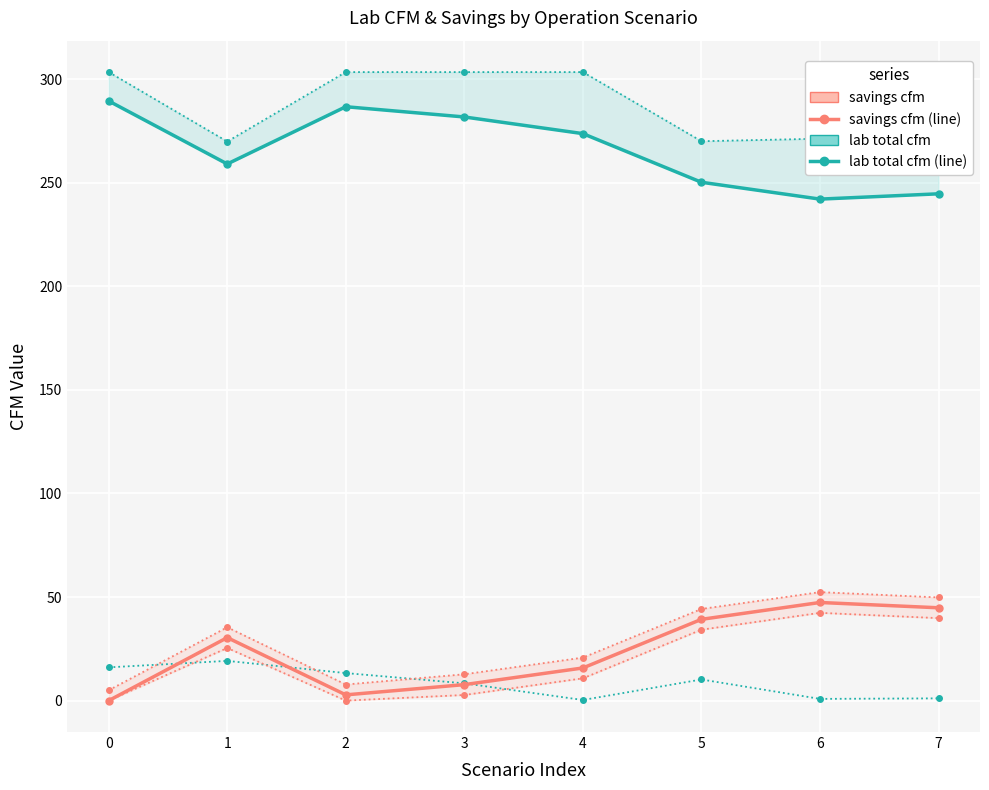

Between which two adjacent categories do savings cfm and sash driven cfm first intersect?

0 and 1